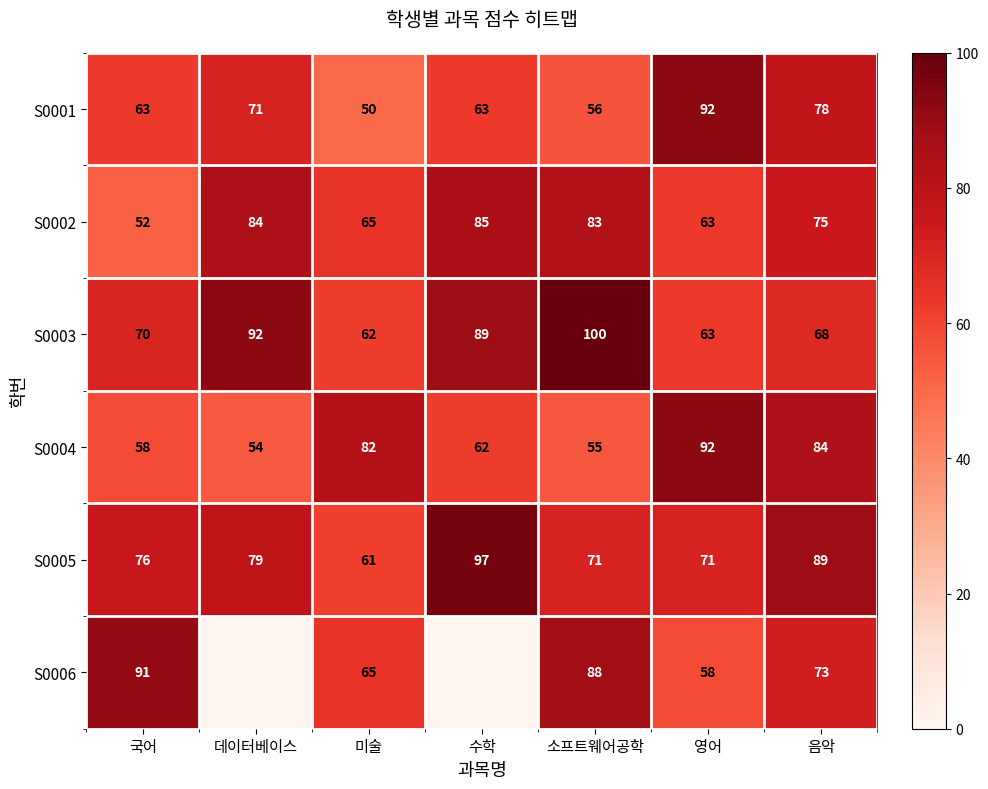

Where is S0003 nearest to the value 81?

수학